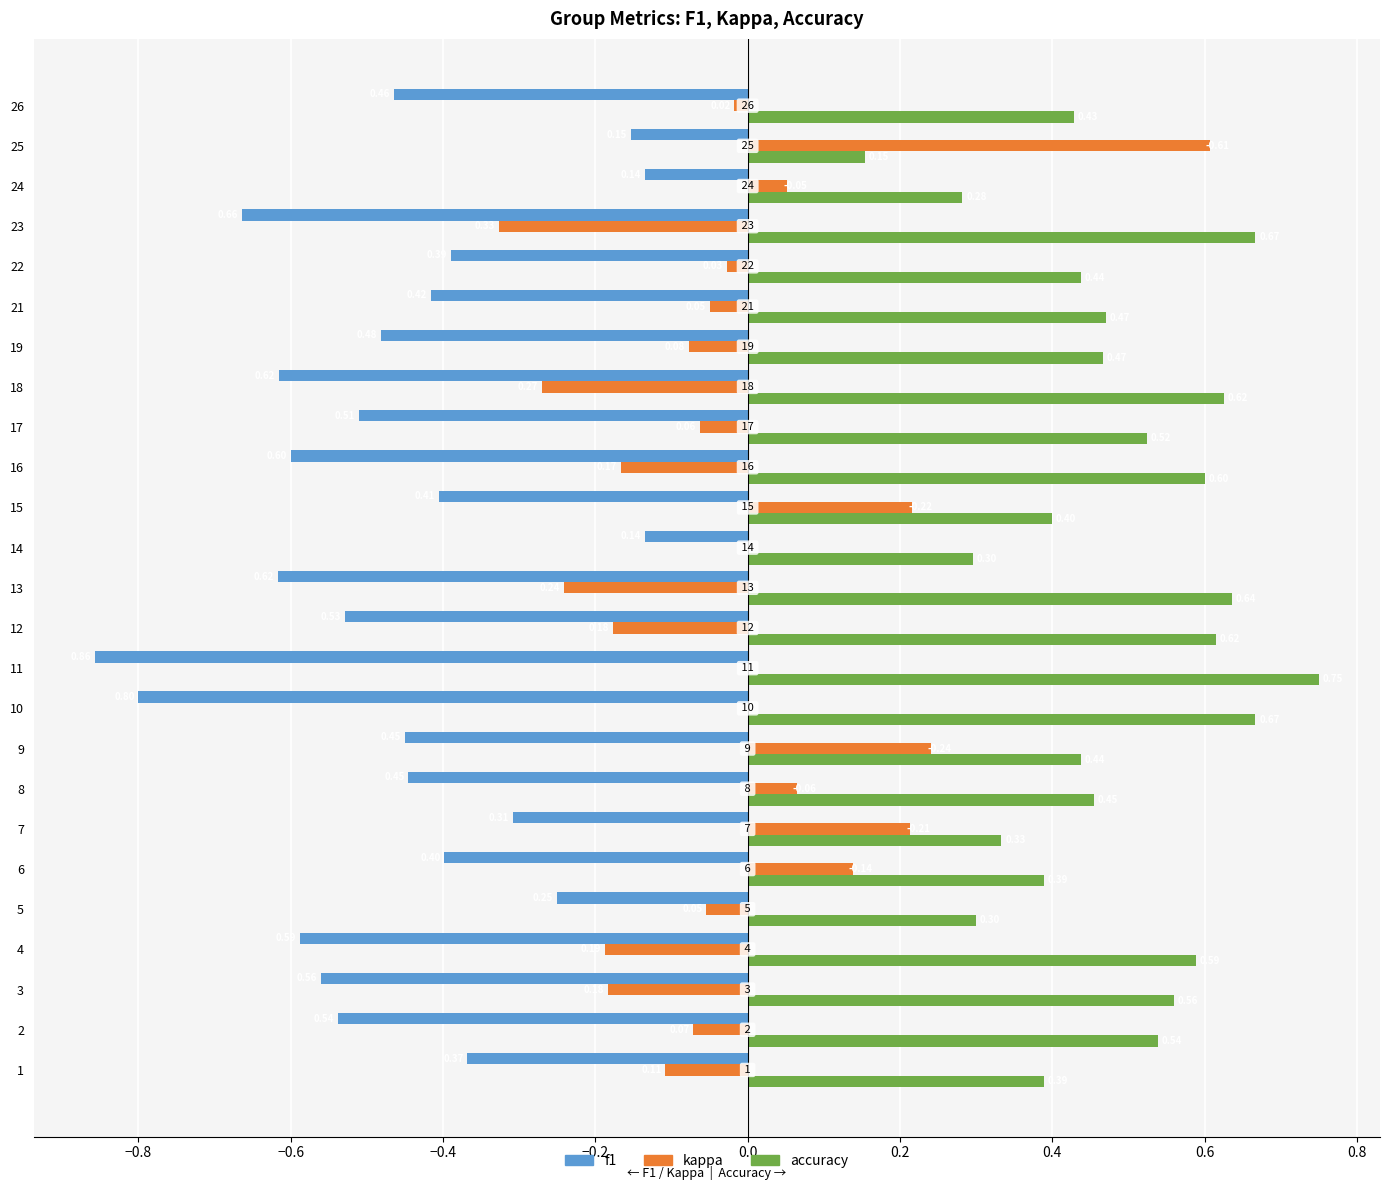

What is the sum of all f1 values?

-11.7